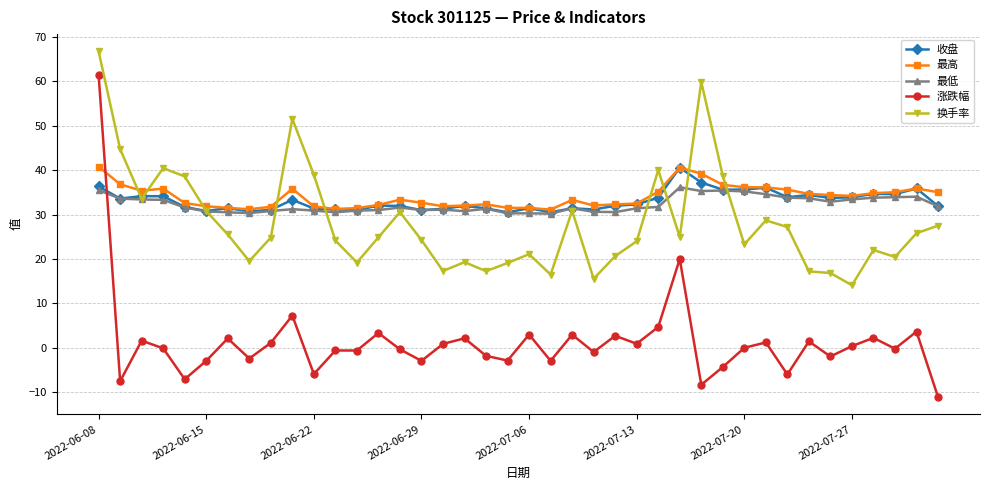

What is the maximum value shown in the chart?

66.7